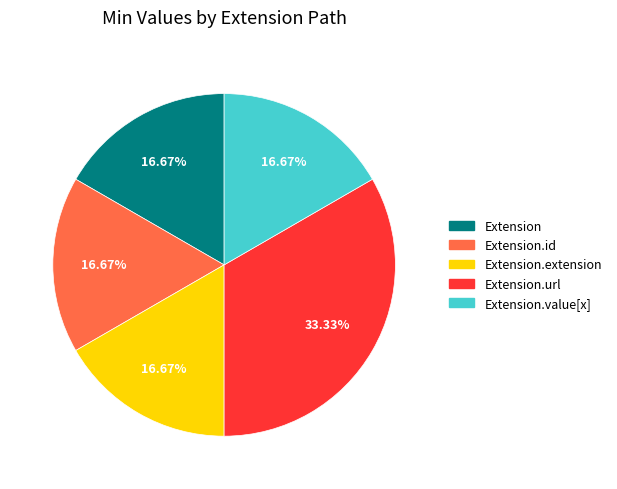

Is there a majority slice in this chart?

No